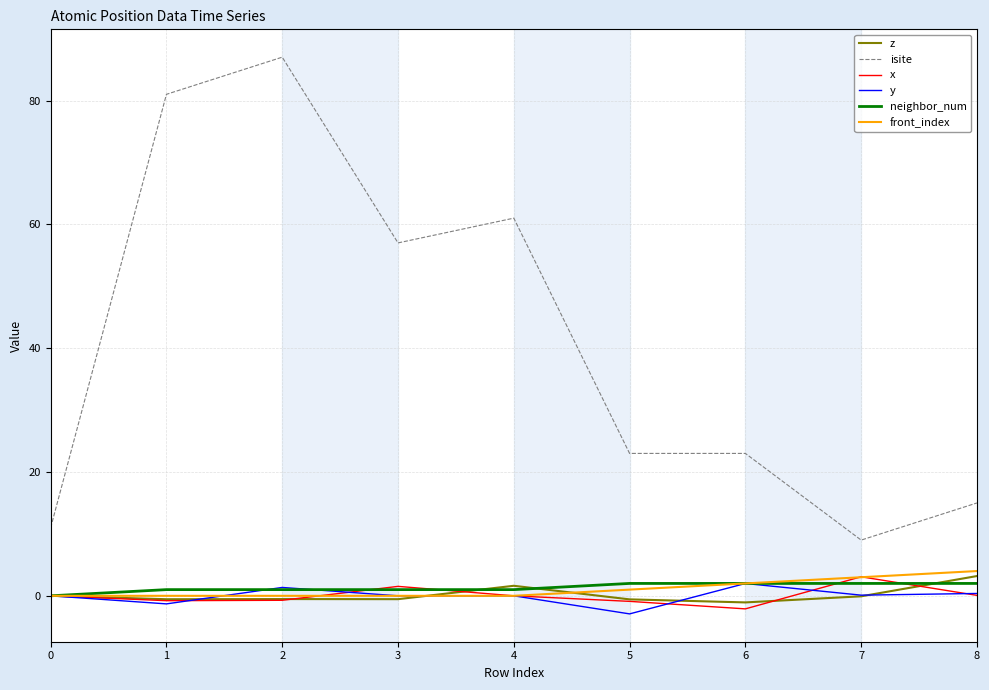

Is the value of isite at 5 greater than the value of y at 2?

Yes